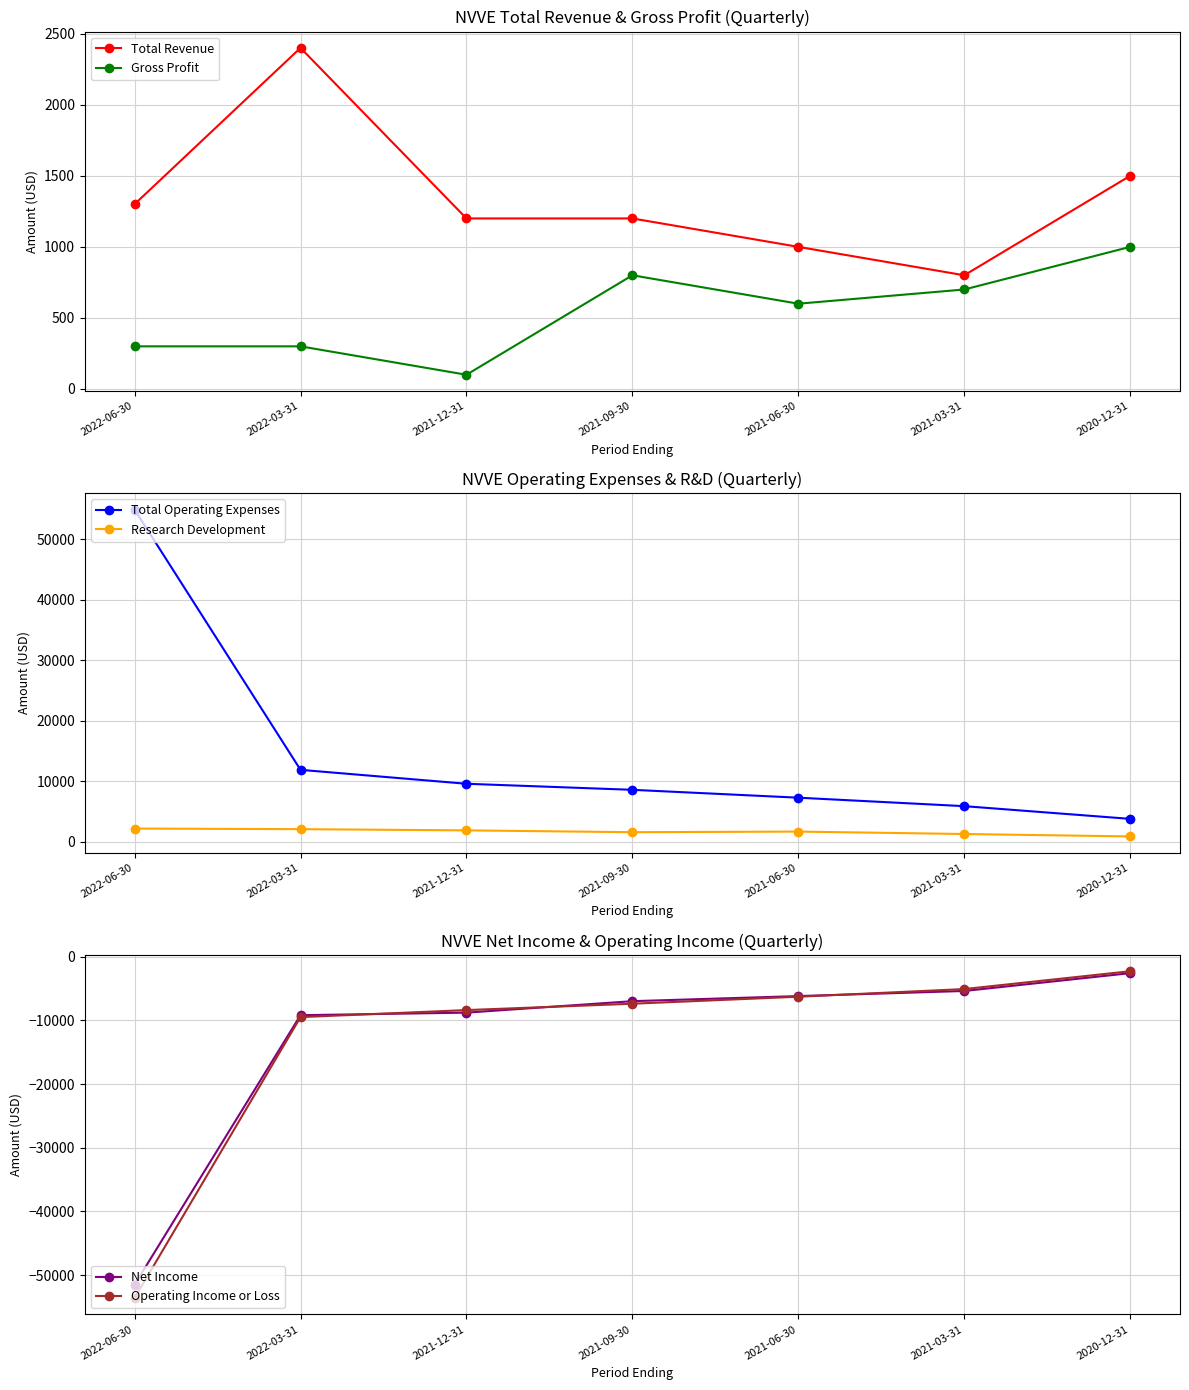

Rank the series at 2021-12-31 from highest to lowest value.

Total Operating Expenses, Research Development, Total Revenue, Gross Profit, Operating Income or Loss, Net Income